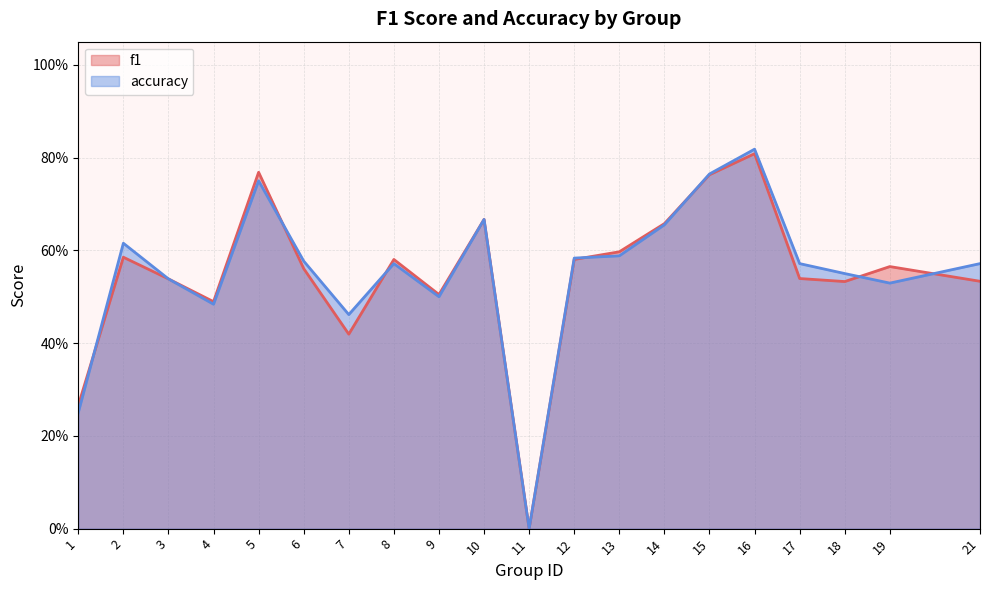

What is the greatest value displayed?

0.8